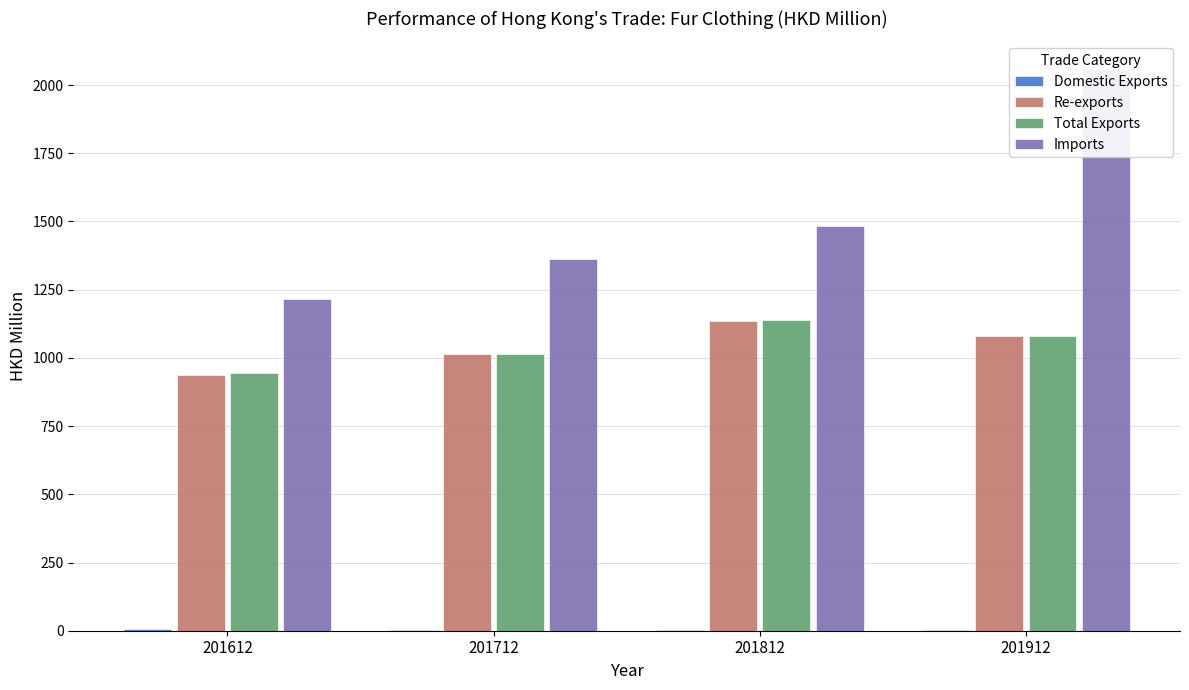

Is it true that Imports equals 680.9 at 201712?

False